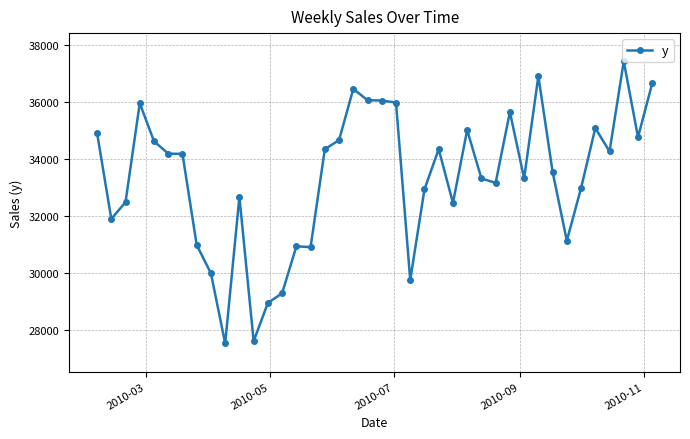

What is the greatest value displayed?

37442.3